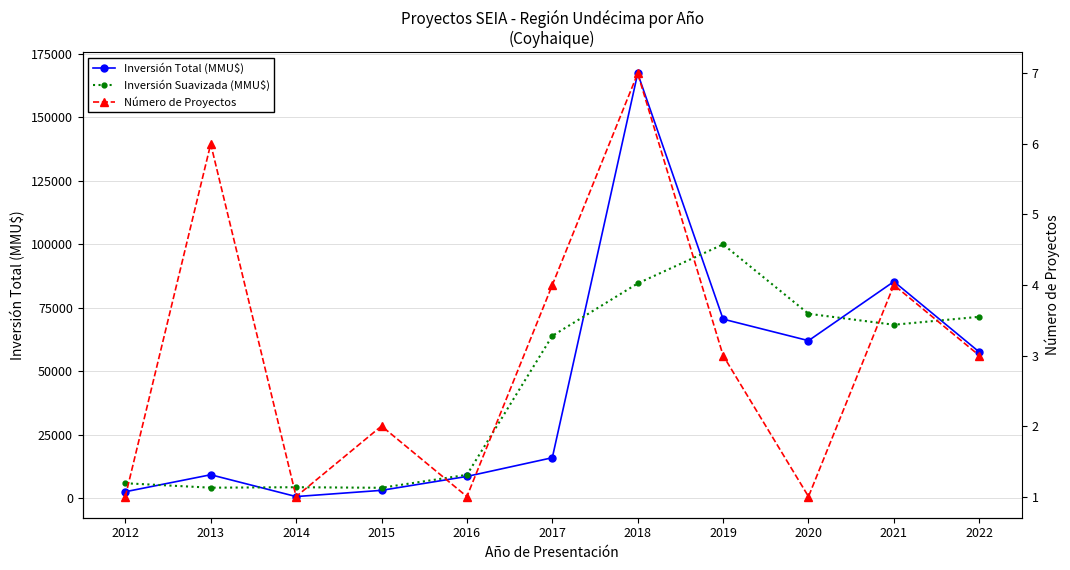

Reading left to right, extract all data points from this chart.

Inversión Total (MMU$): 2012=2450.0	2013=9150.0	2014=550.0	2015=3000.0	2016=8483.0	2017=15860.0	2018=167323.0	2019=70490.0	2020=62000.0	2021=85290.0	2022=57516.0
Inversión Suavizada (MMU$): 2012=5800.0	2013=4050.0	2014=4233.3	2015=4011.0	2016=9114.3	2017=63888.7	2018=84557.7	2019=99937.7	2020=72593.3	2021=68268.7	2022=71403.0
Número de Proyectos: 2012=1.0	2013=6.0	2014=1.0	2015=2.0	2016=1.0	2017=4.0	2018=7.0	2019=3.0	2020=1.0	2021=4.0	2022=3.0